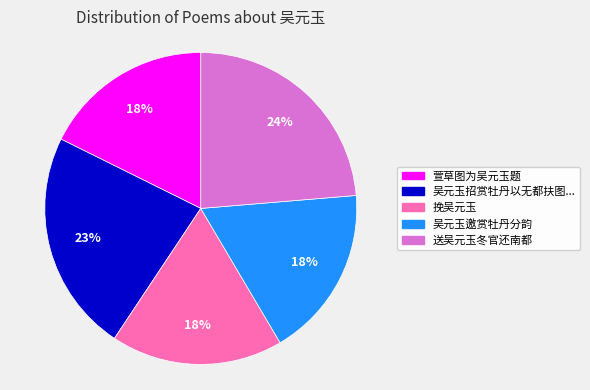

To the nearest percent, what is the difference between the largest and smallest slice percentages?

6%